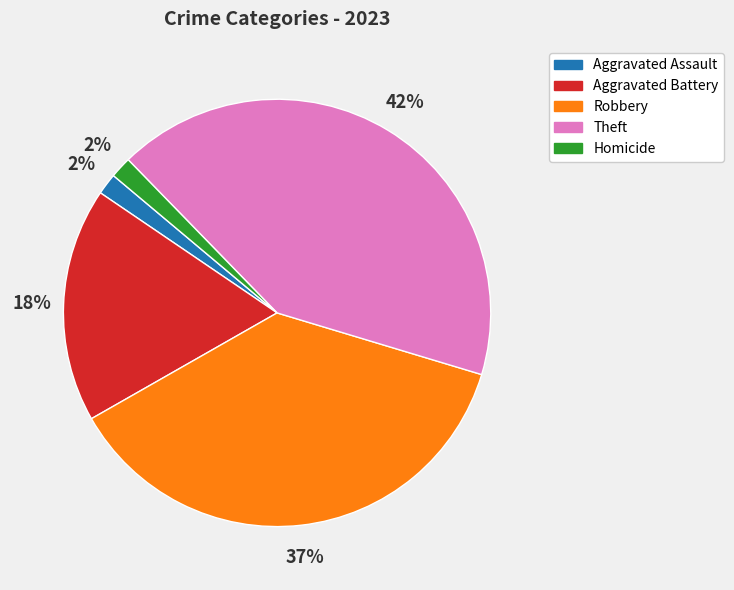

Does Aggravated Battery account for over 50% of the chart?

No